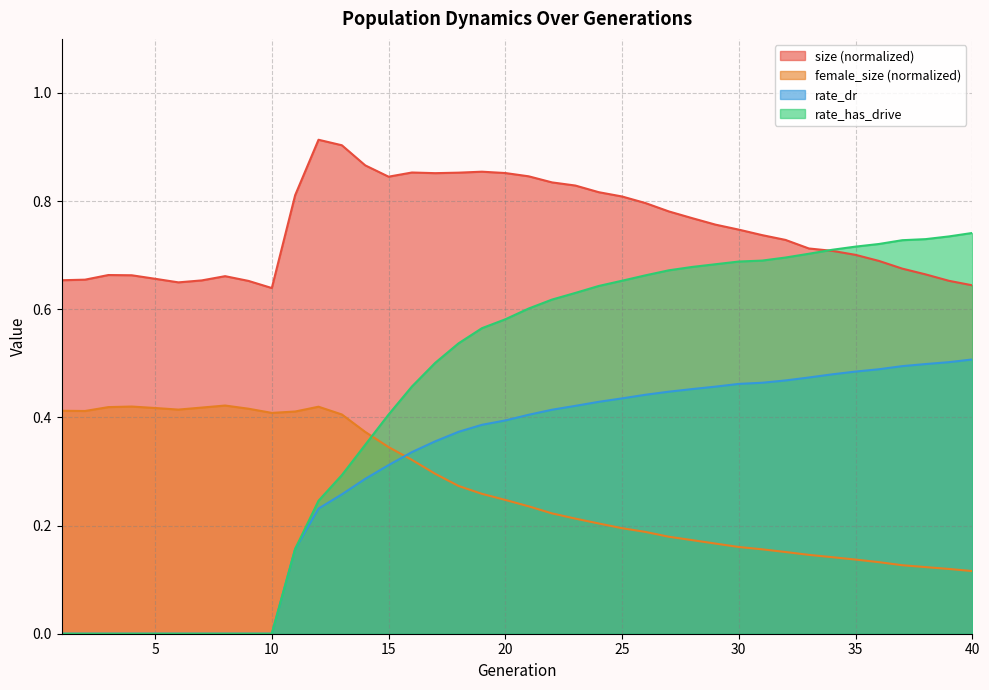

List the labels in order of rate_has_drive value, smallest first.

1, 2, 3, 4, 5, 6, 7, 8, 9, 10, 11, 12, 13, 14, 15, 16, 17, 18, 19, 20, 21, 22, 23, 24, 25, 26, 27, 28, 29, 30, 31, 32, 33, 34, 35, 36, 37, 38, 39, 40